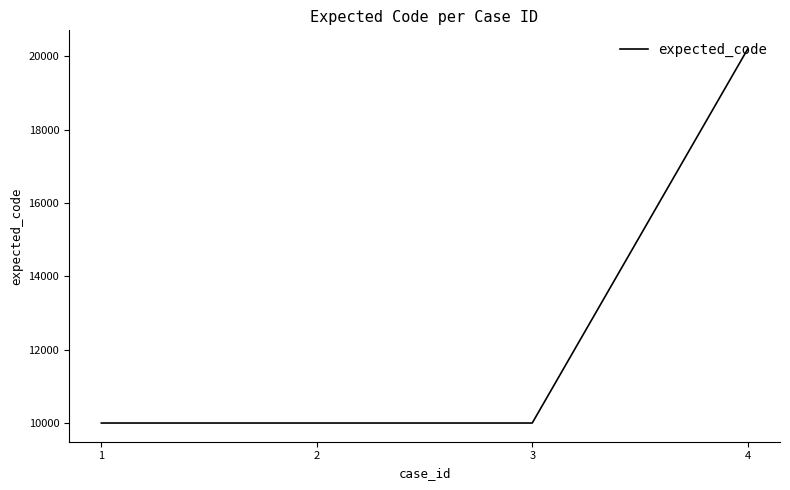

The value at 1 is 10001. True or false?

True